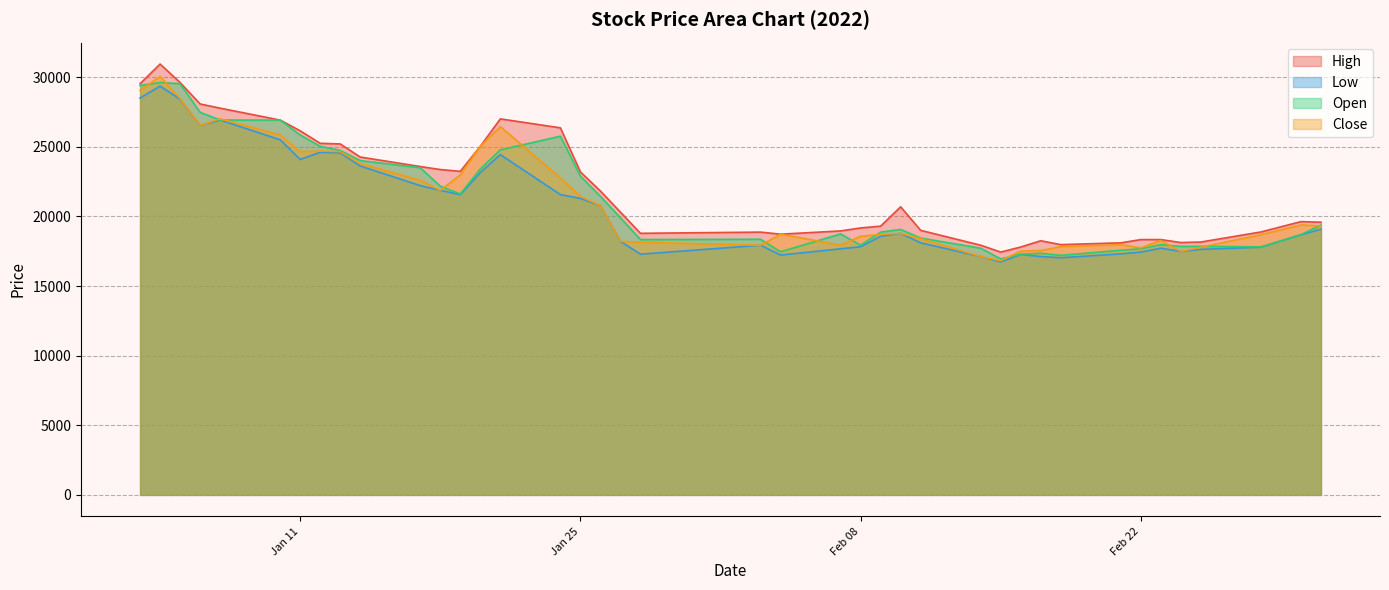

Which series has the widest spread of values?

High